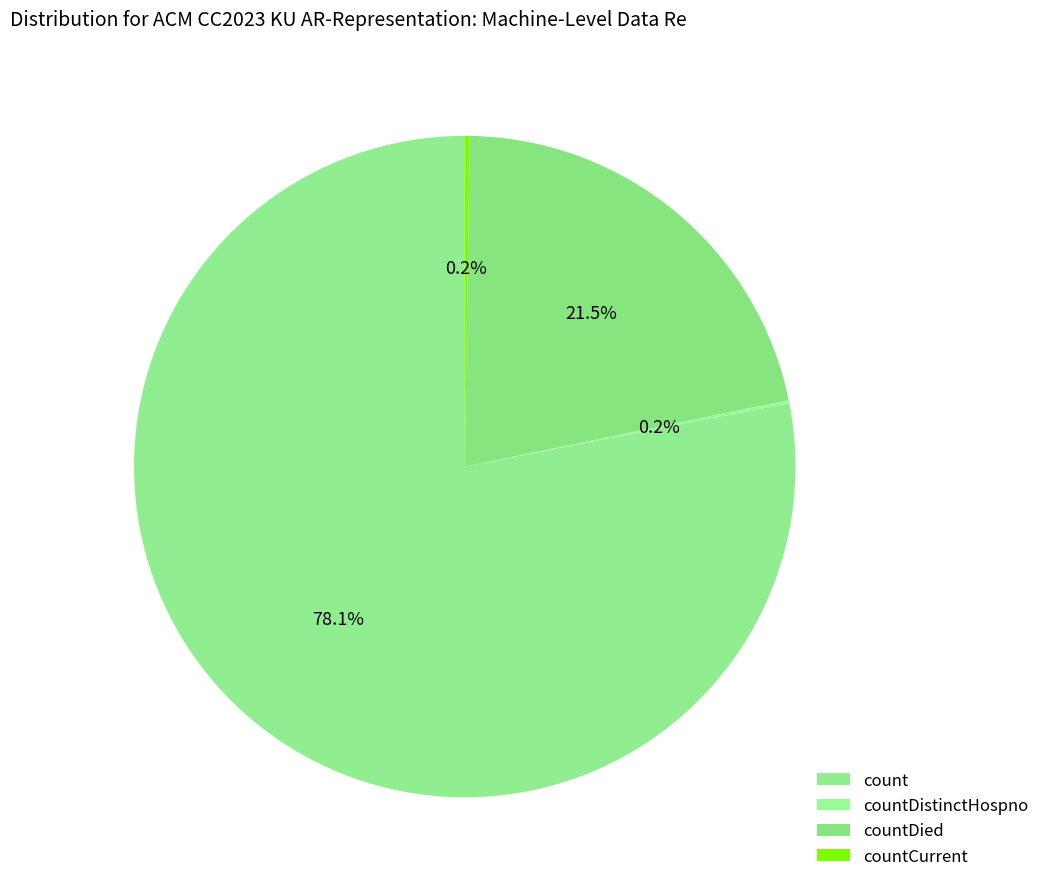

The countDistinctHospno slice represents 0% of the pie. True or false?

True